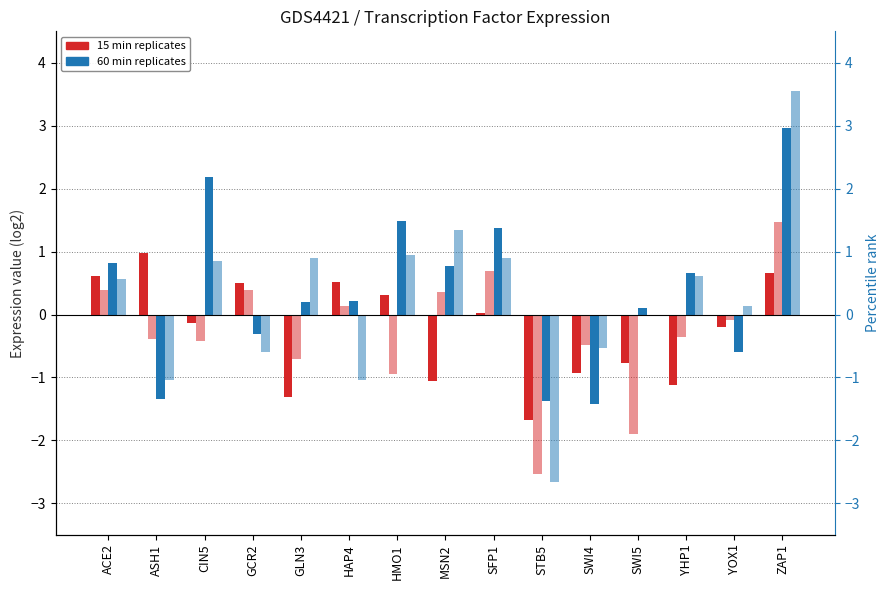

What is the difference between the maximum and second lowest values in the 15min_rep2 series?

3.4